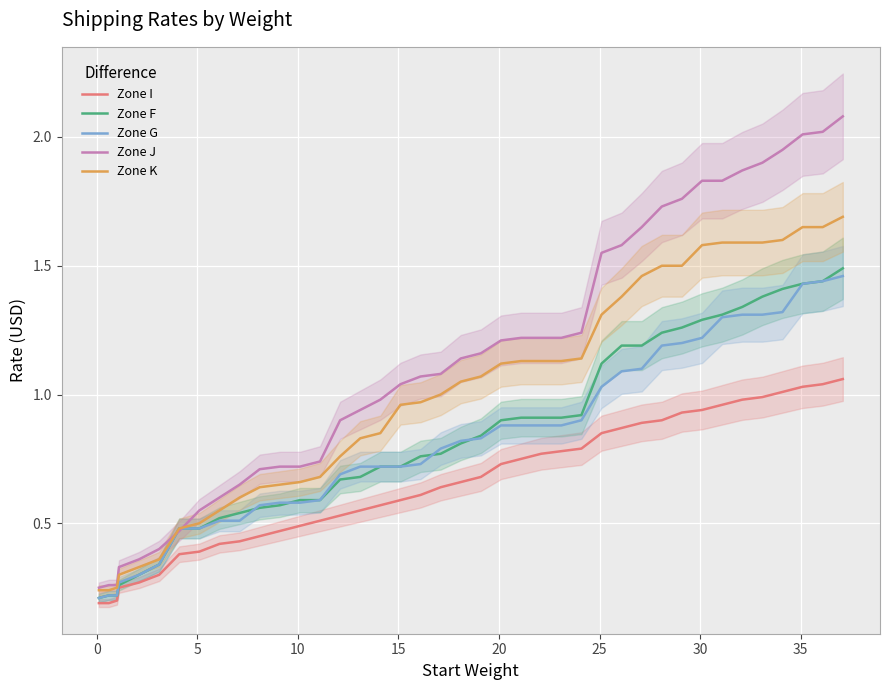

True or false: Zone G and Zone I intersect in this chart.

False